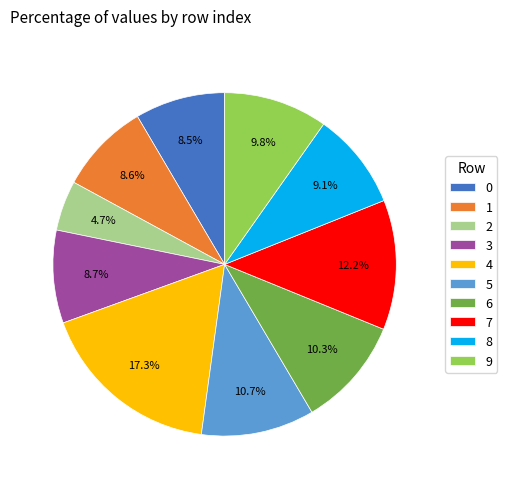

What percentage do 8 and 1 together represent?

17.7%